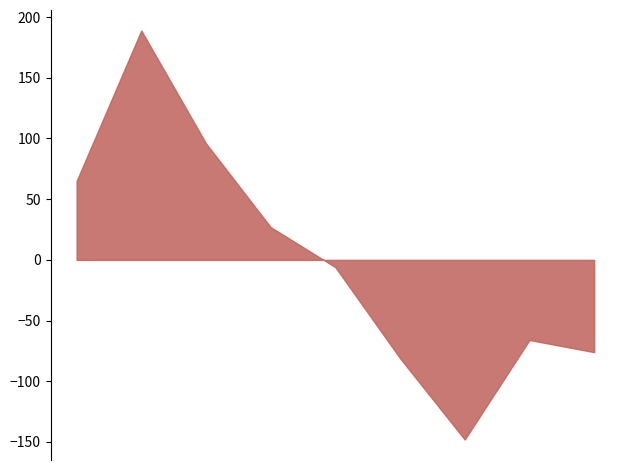

At which label does Criminal Sexual Assault reach its minimum?

2023